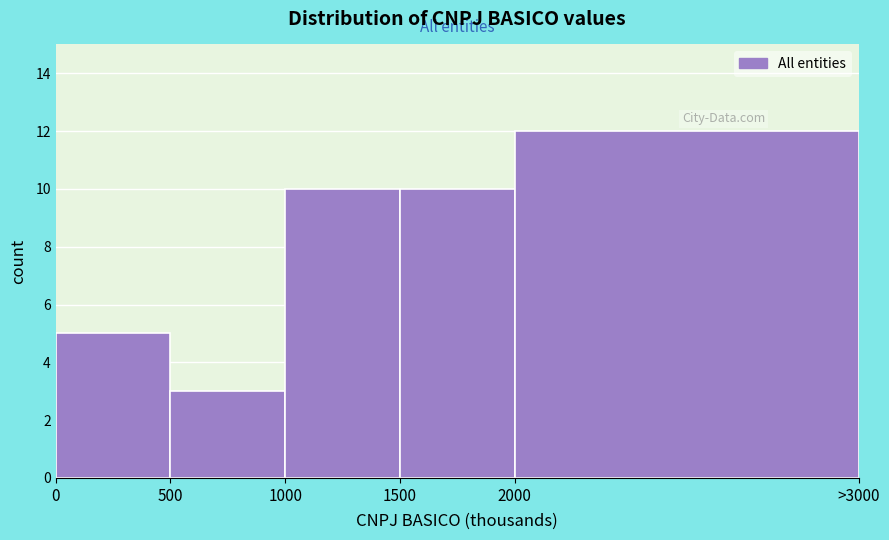

Reading left to right, list all the values displayed in this chart.

0=5	500=3	1000=10	1500=10	2000=12